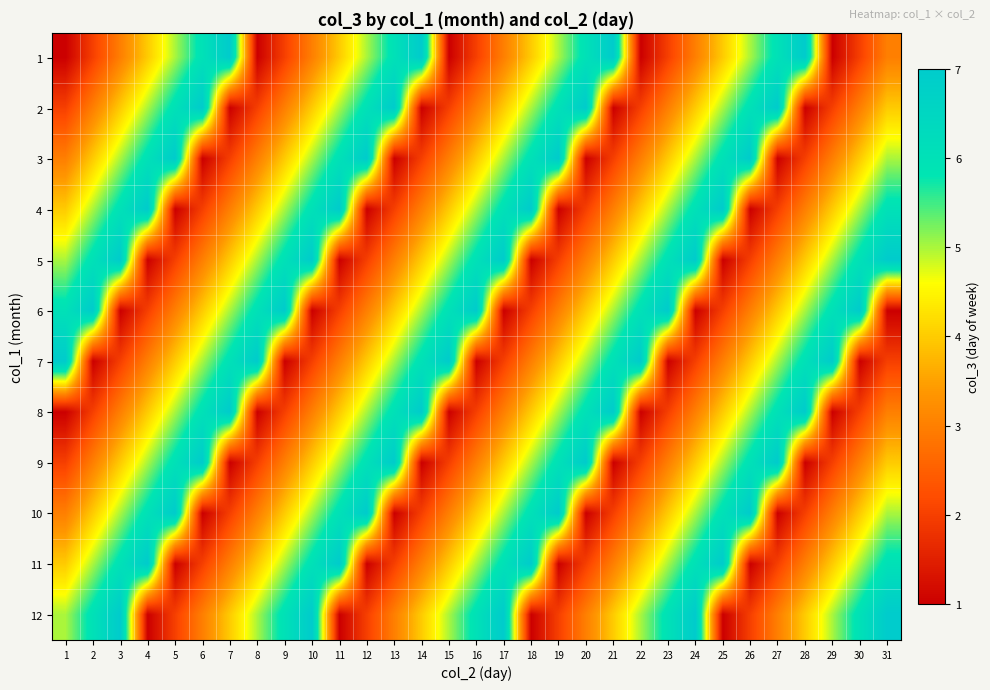

How many distinct data groups are displayed?

12